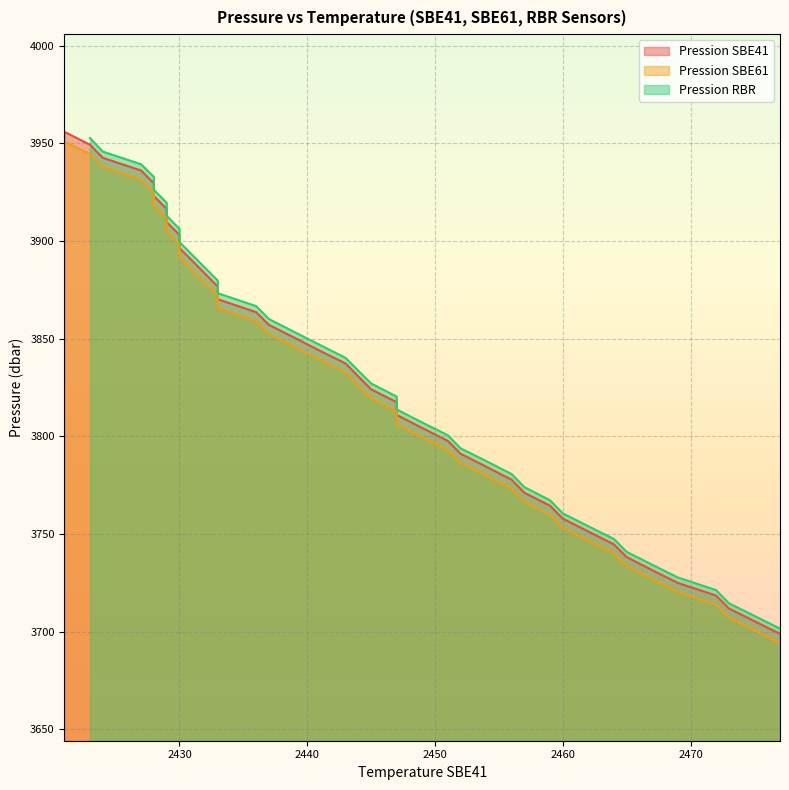

True or false: Pression SBE61 has more than 0 interior local peaks.

False